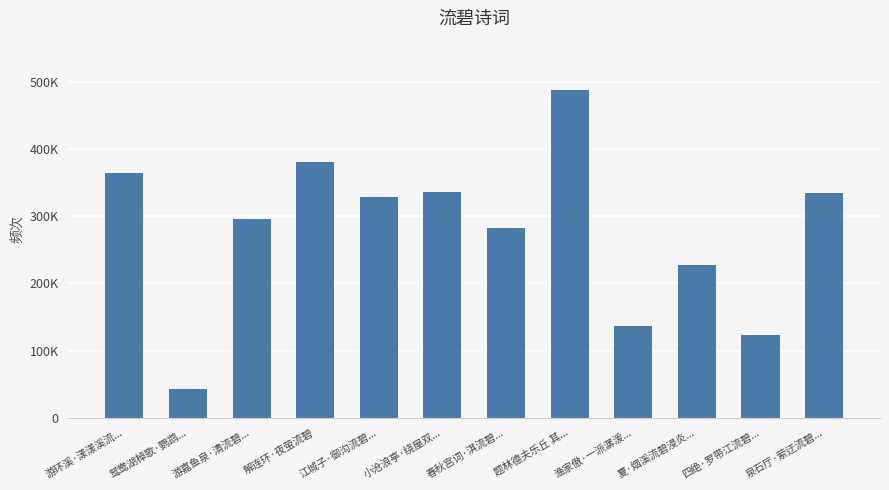

Read the value at 小沧浪亭·绕屋双..., to the nearest 100.

336400